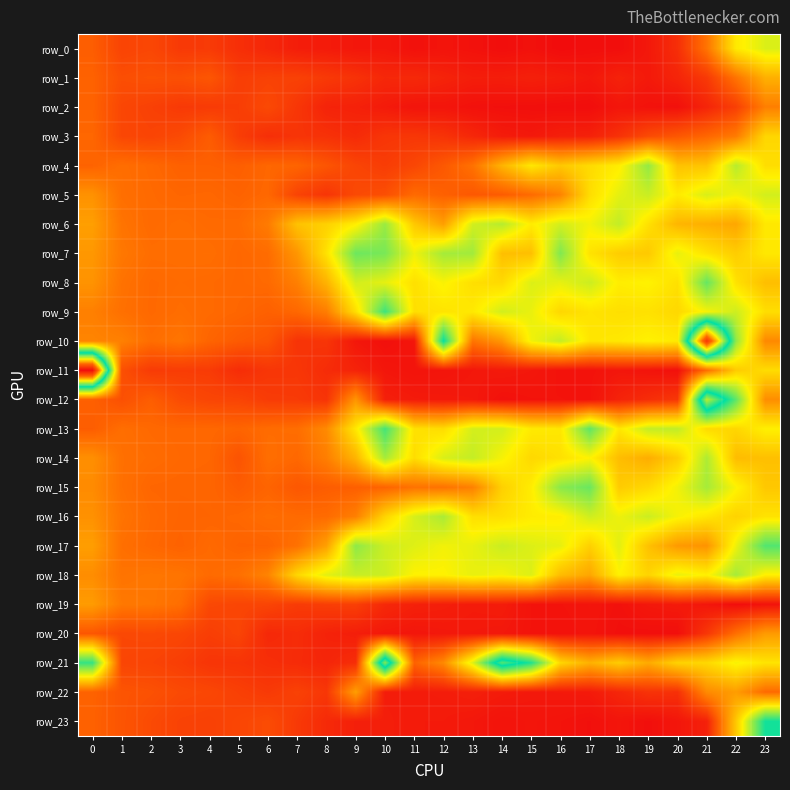

At which category is the sum across all series the highest?

23